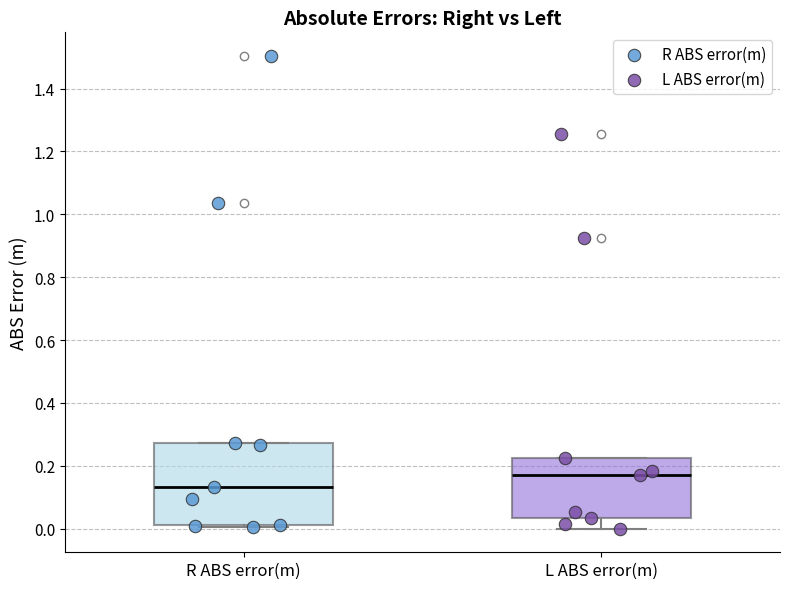

Where is the upper edge of the box for R ABS error(m) on the y-axis? The values are not printed on the chart, so give them approximately, as read against the axis.

0.28